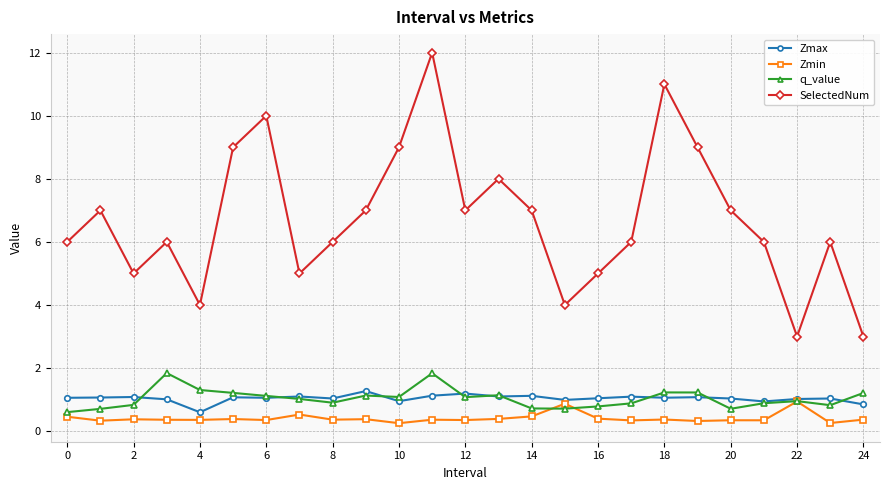

What is the smallest value displayed?

0.3